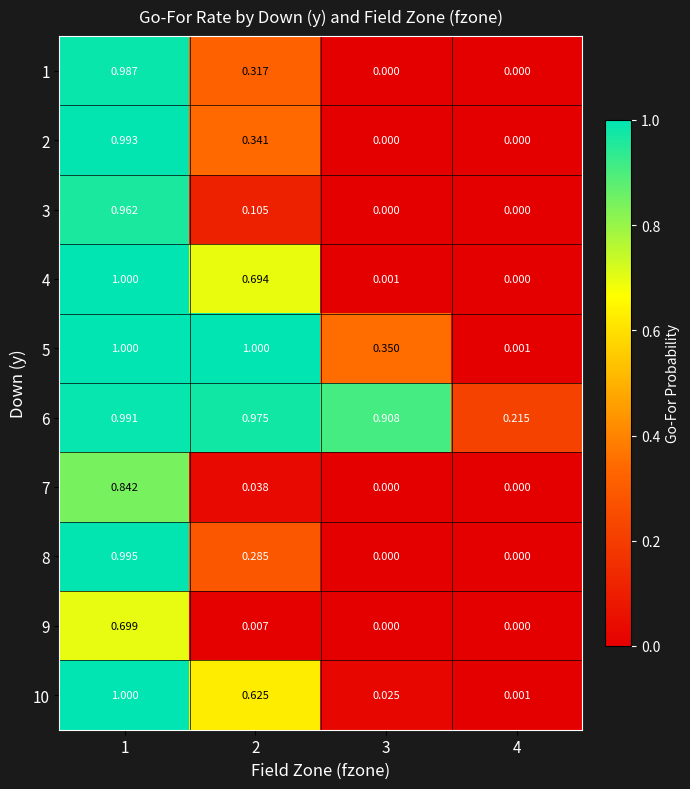

Is the value of 2 at 2 greater than the value of 7 at 1?

No